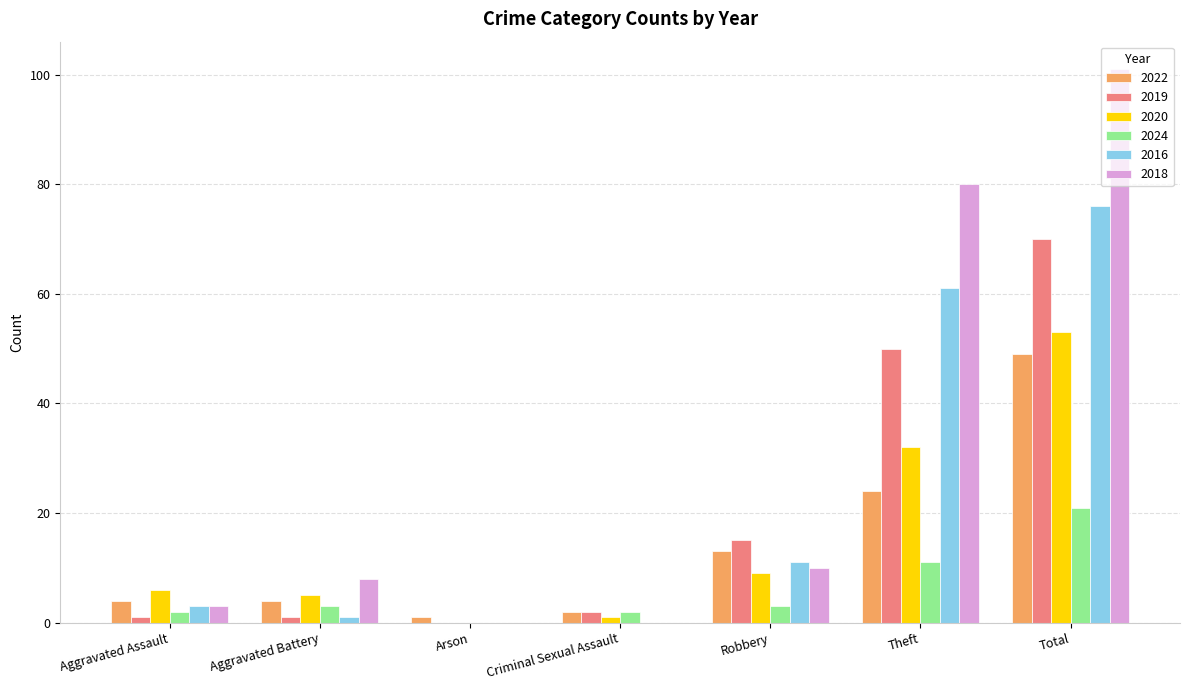

Reading left to right, extract all data points from this chart.

2022: 4	4	1	2	13	24	49
2019: 1	1	0	2	15	50	70
2020: 6	5	0	1	9	32	53
2024: 2	3	0	2	3	11	21
2016: 3	1	0	0	11	61	76
2018: 3	8	0	0	10	80	101